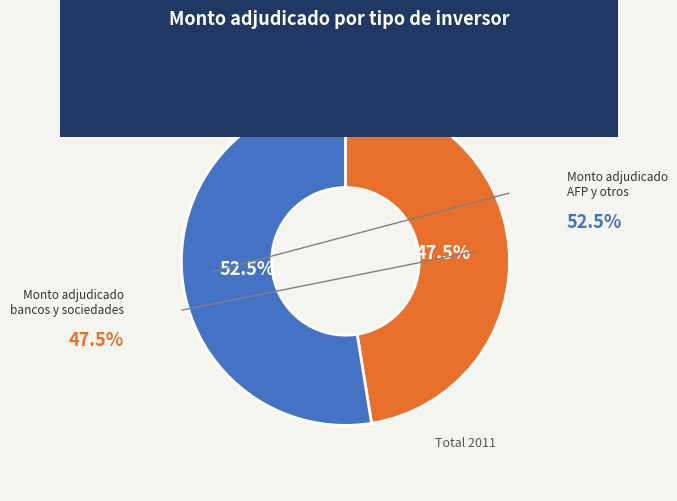

To the nearest percent, what is the average slice percentage?

50%